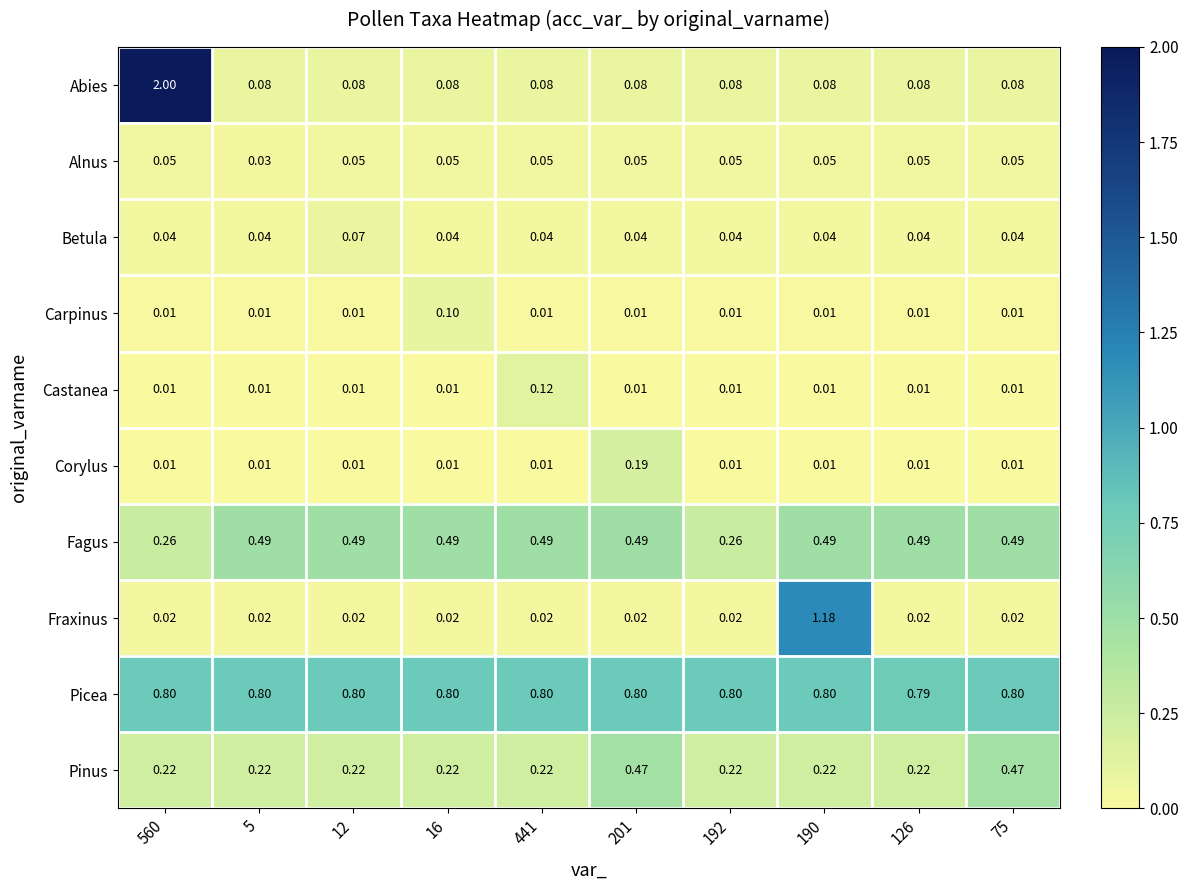

Which series has the largest range (max minus min)?

Abies